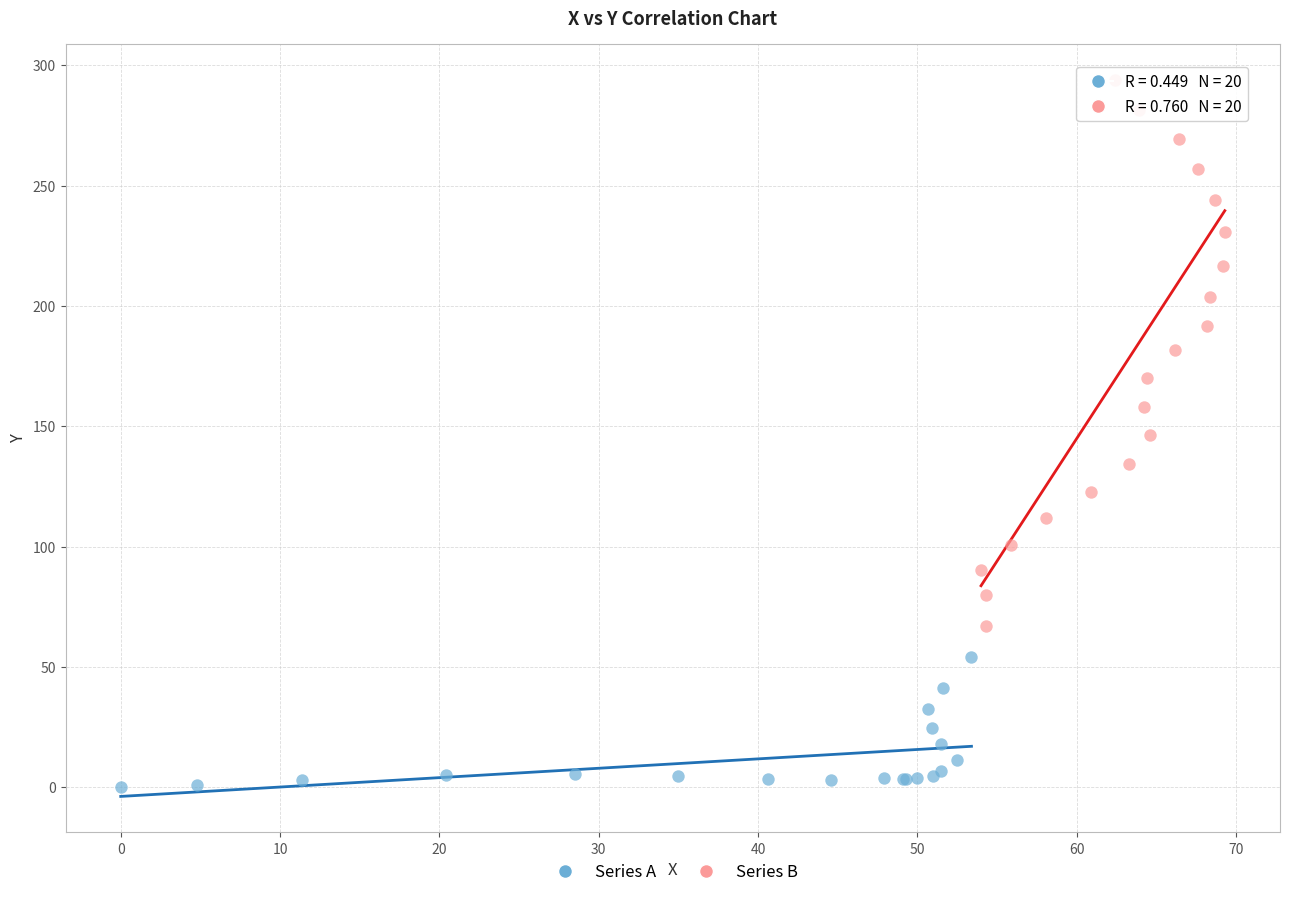

Which series reaches the minimum Y coordinate?

Series A